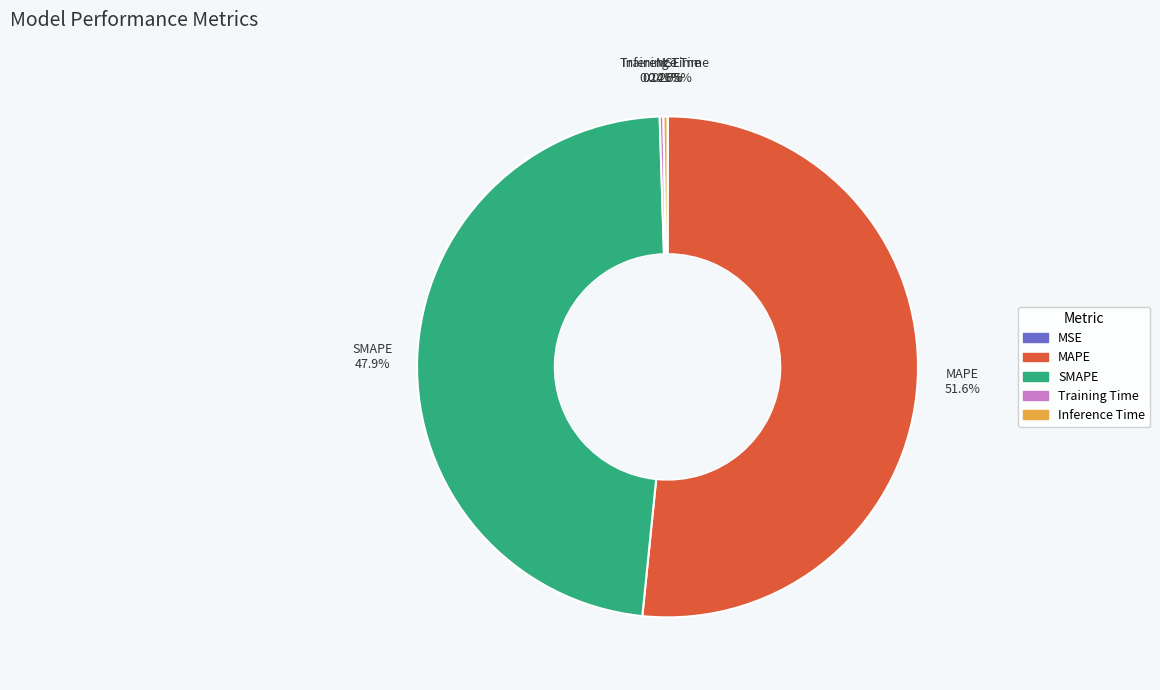

Does any single category account for the majority?

Yes